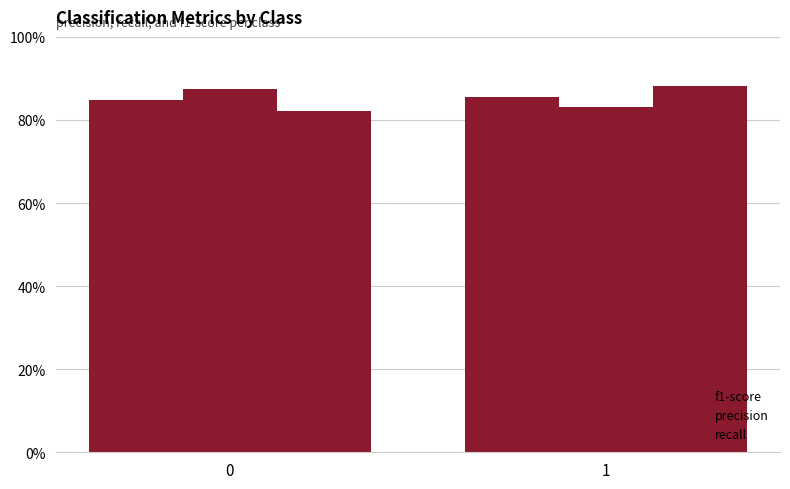

Does the chart contain stacked bars?

No